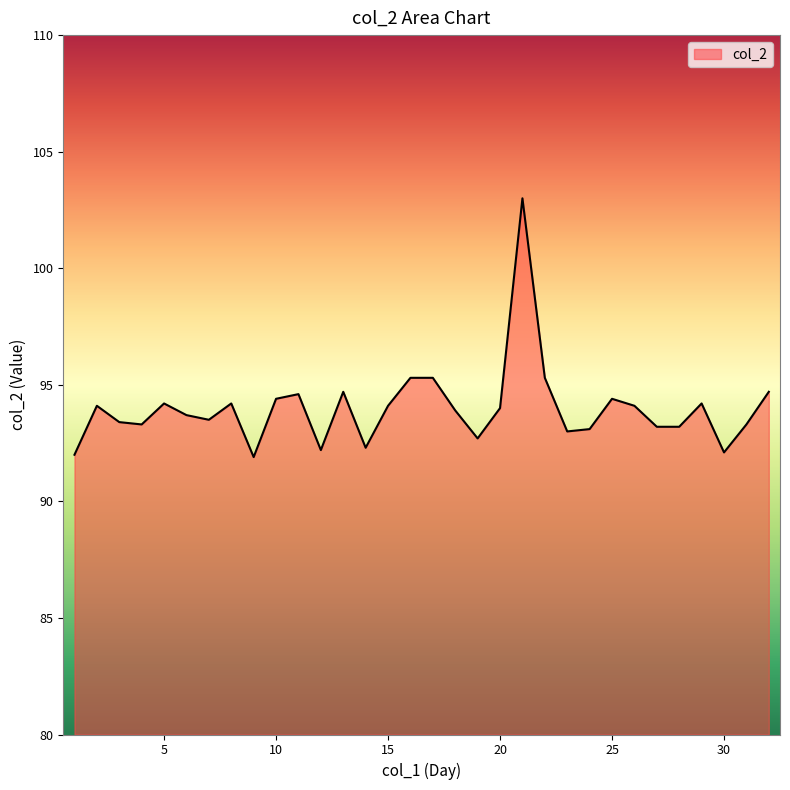

What is the minimum value shown in the chart?

91.9